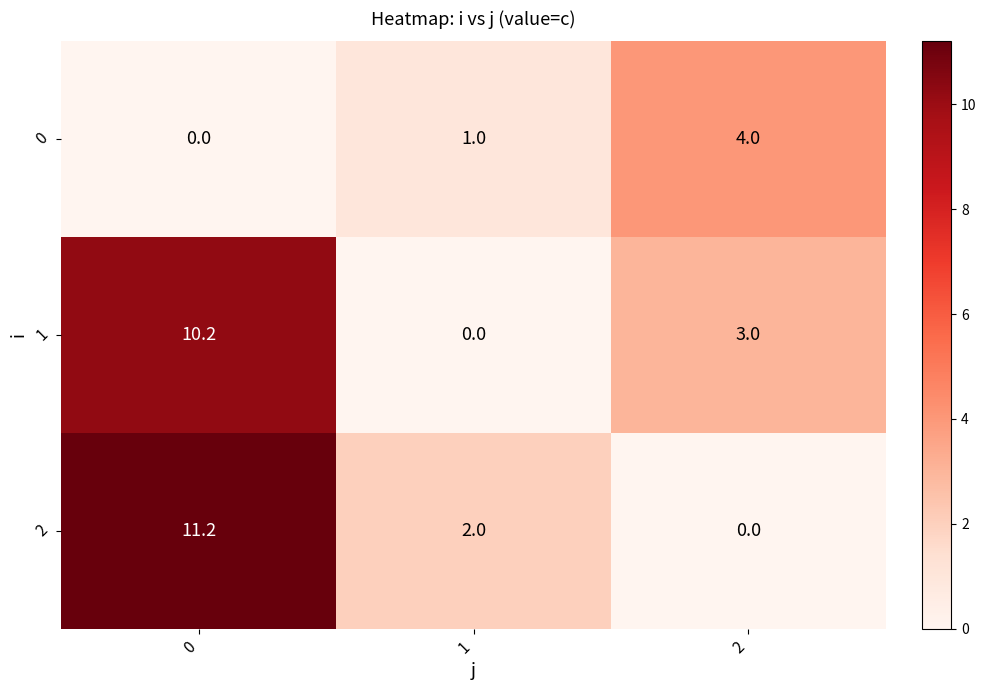

How many values in 2 are above zero?

2